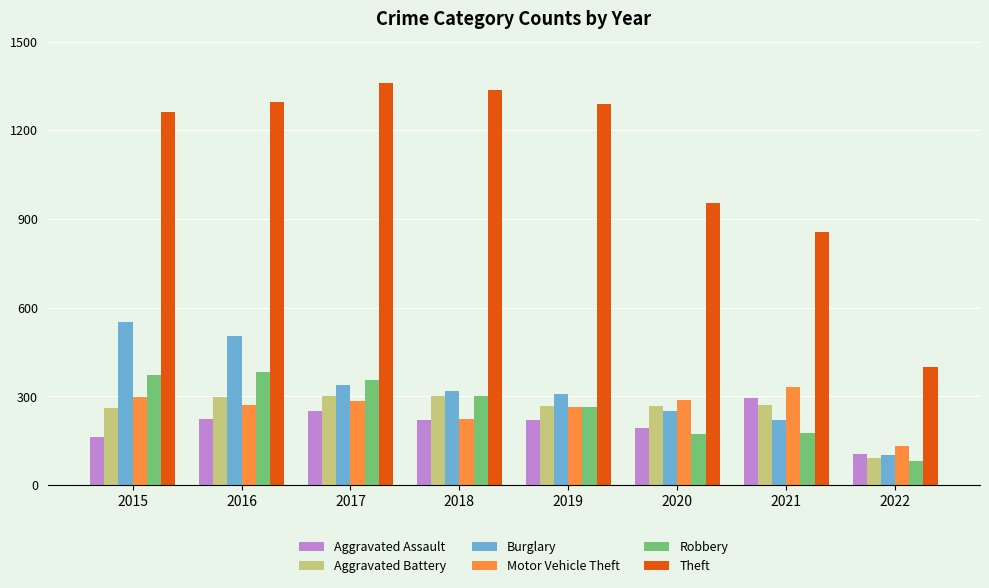

What is the total value across all series at 2016?

2978